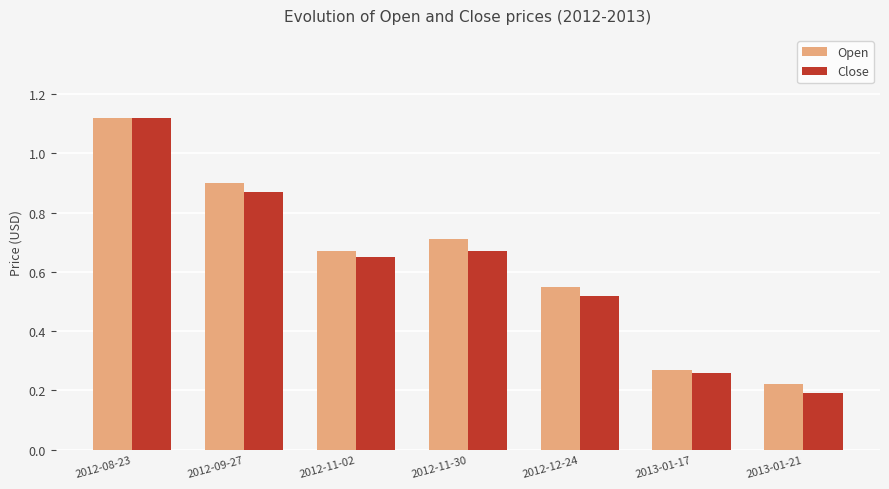

Is it true that Open equals 1.2 at 2012-09-27?

False